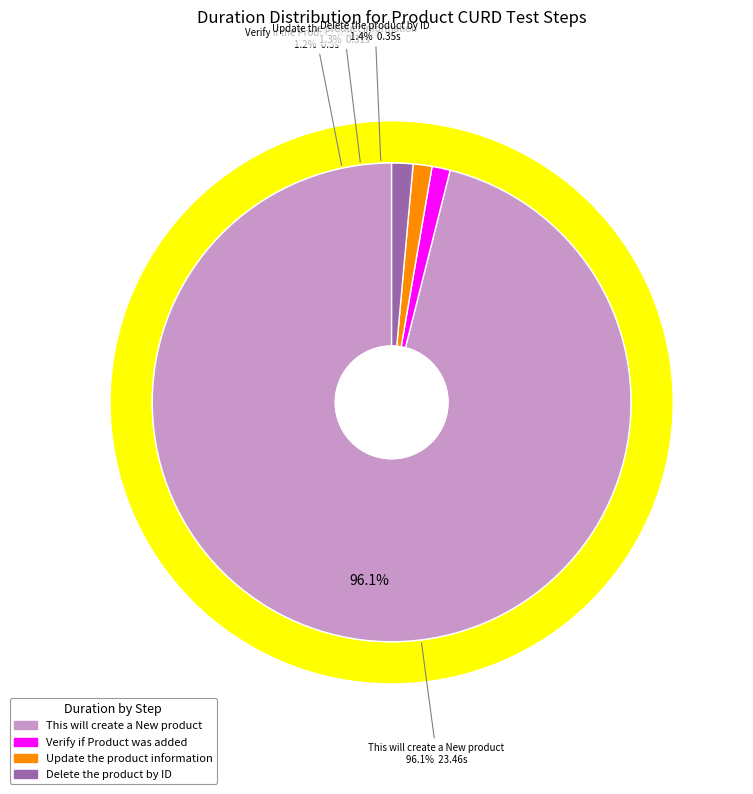

To the nearest percent, what is the difference between the This will create a New product and Delete the product by ID slice percentages?

95%